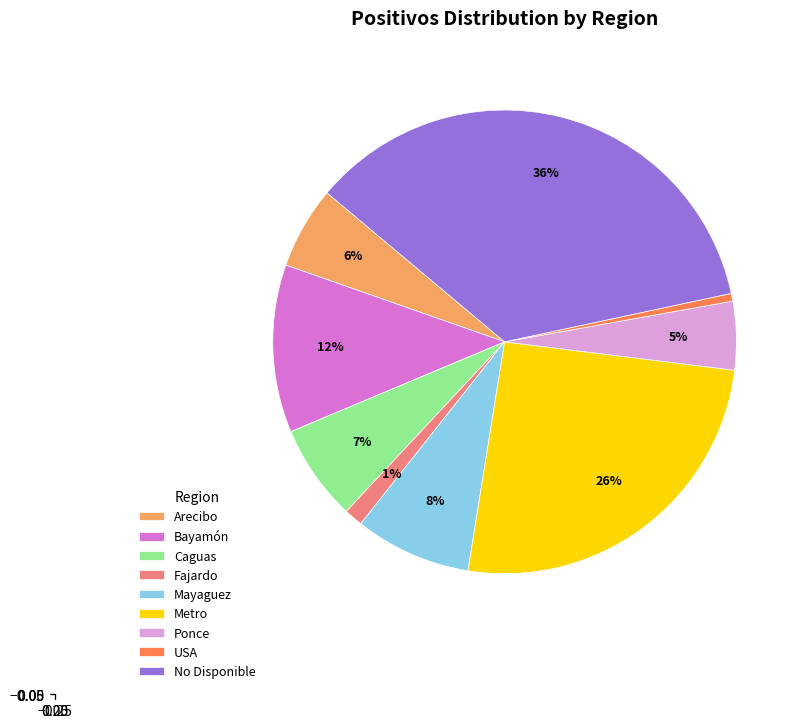

Is it true that No Disponible is 23% of the pie?

False